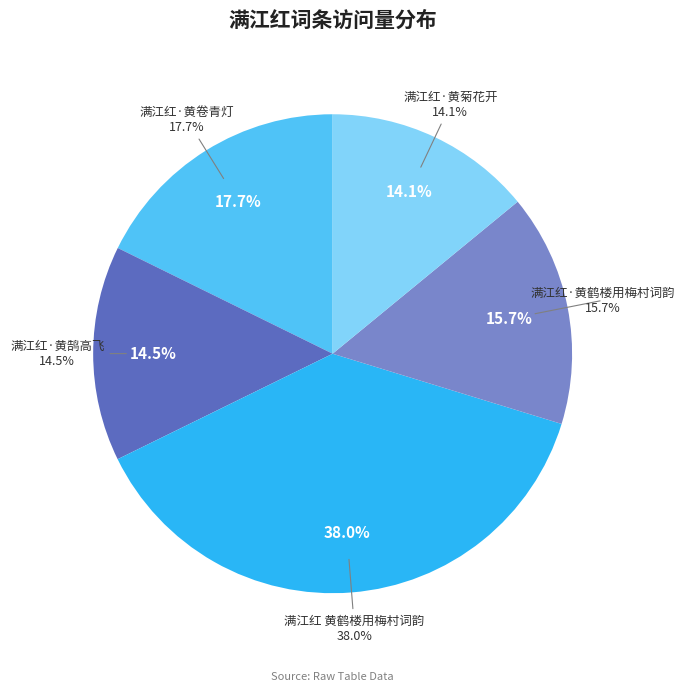

Rank the categories by value from highest to lowest.

满江红 黄鹤楼用梅村词韵, 满江红·黄卷青灯, 满江红·黄鹤楼用梅村词韵, 满江红·黄鹄高飞, 满江红·黄菊花开